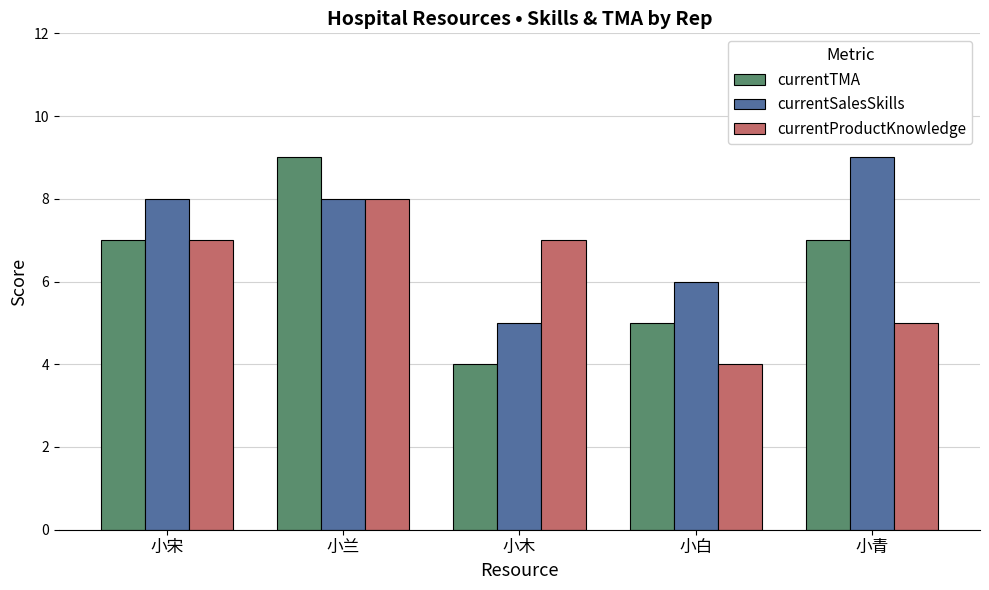

Which category has the lowest value in the currentTMA series?

小木